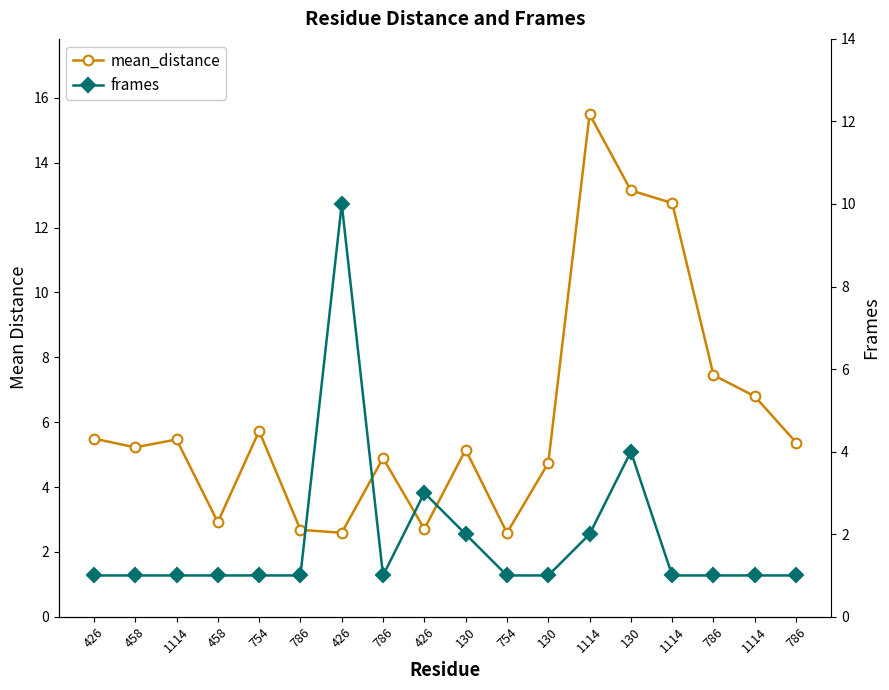

What is the smallest value displayed?

1.0